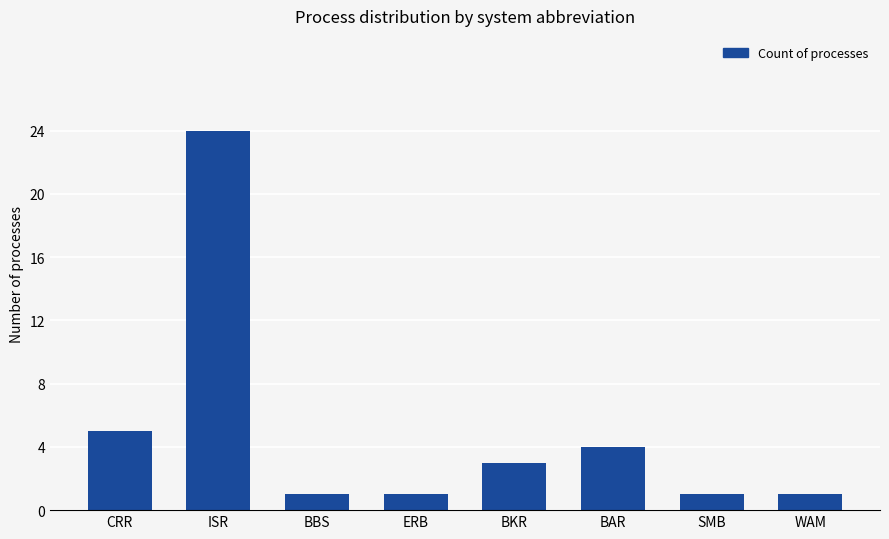

What is the smallest value displayed?

1